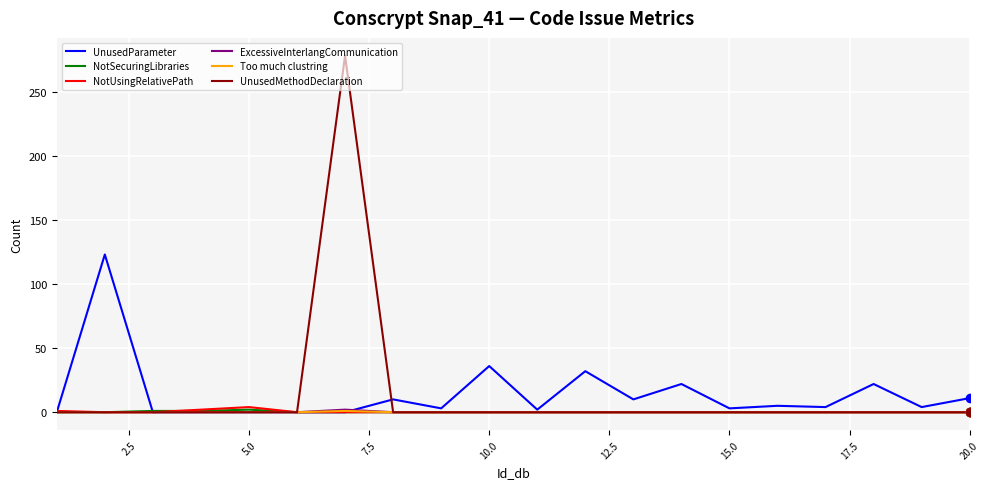

Which series has the largest range (max minus min)?

UnusedMethodDeclaration